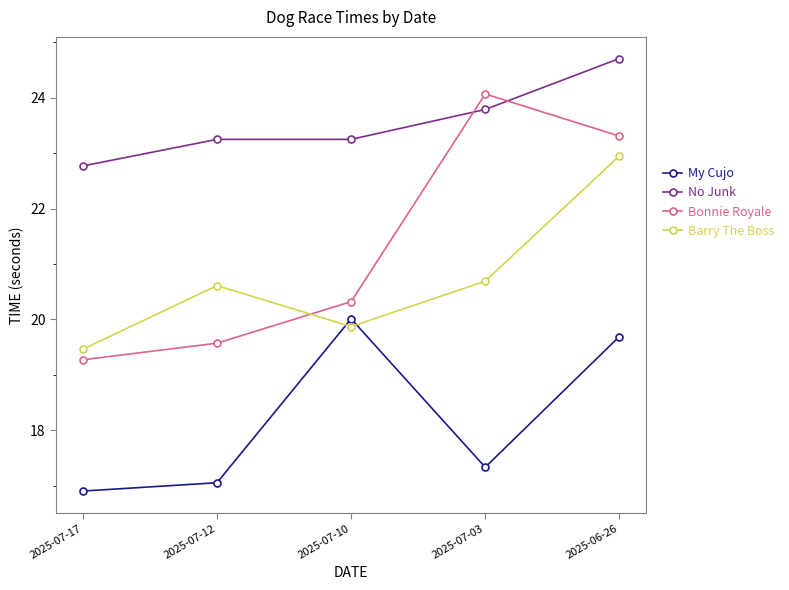

What is the difference between the maximum and second lowest values in the No Junk series?

1.5